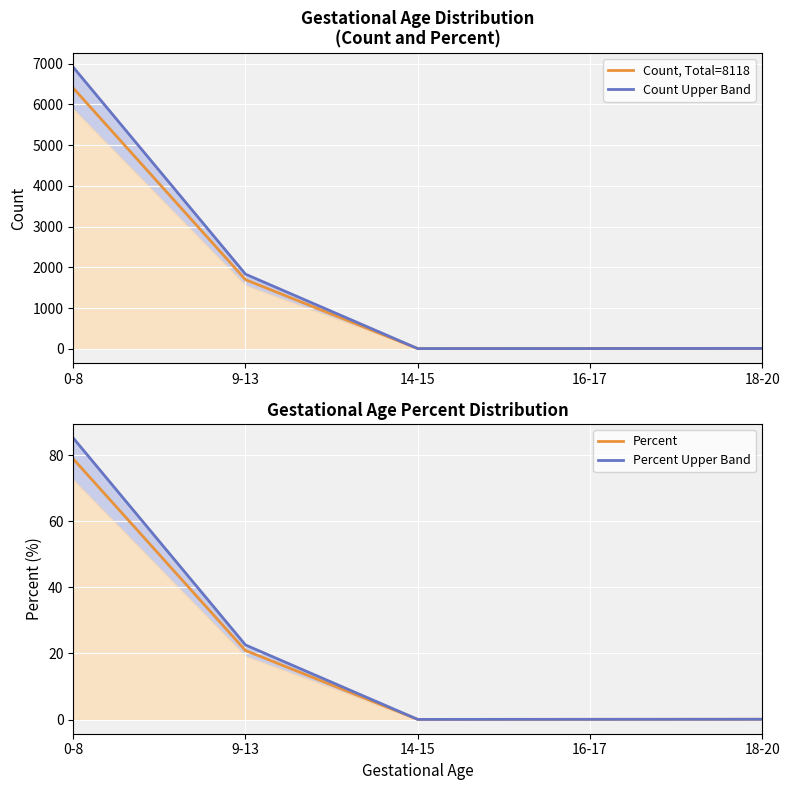

At 14-15, list the series in order from smallest to largest.

Percent, Percent Upper Band, Count, Total=8118, Count Upper Band